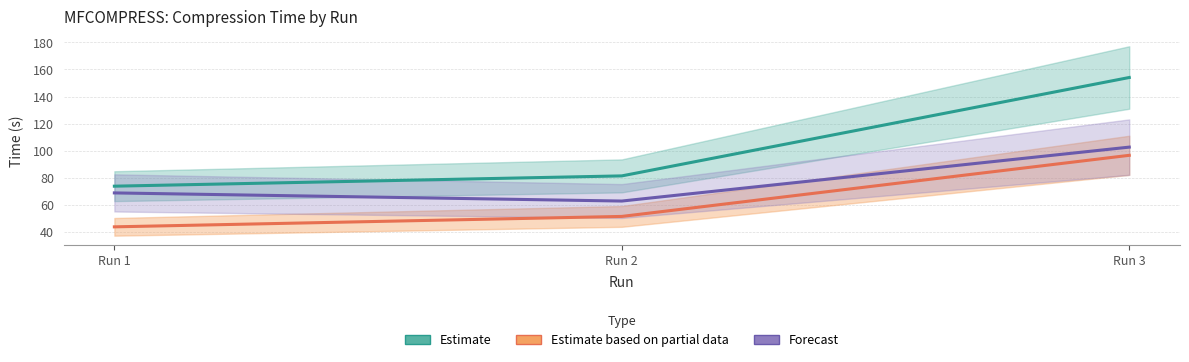

What is the minimum value for Estimate?

73.7